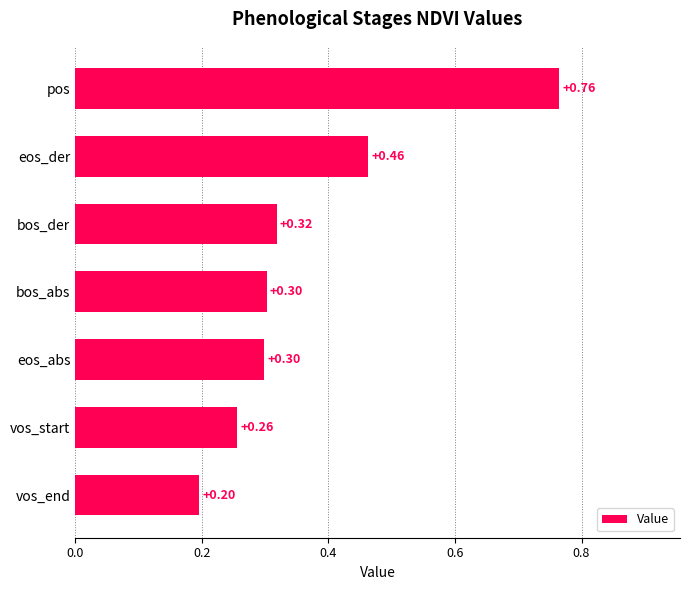

What is the difference between the second highest and minimum values?

0.3